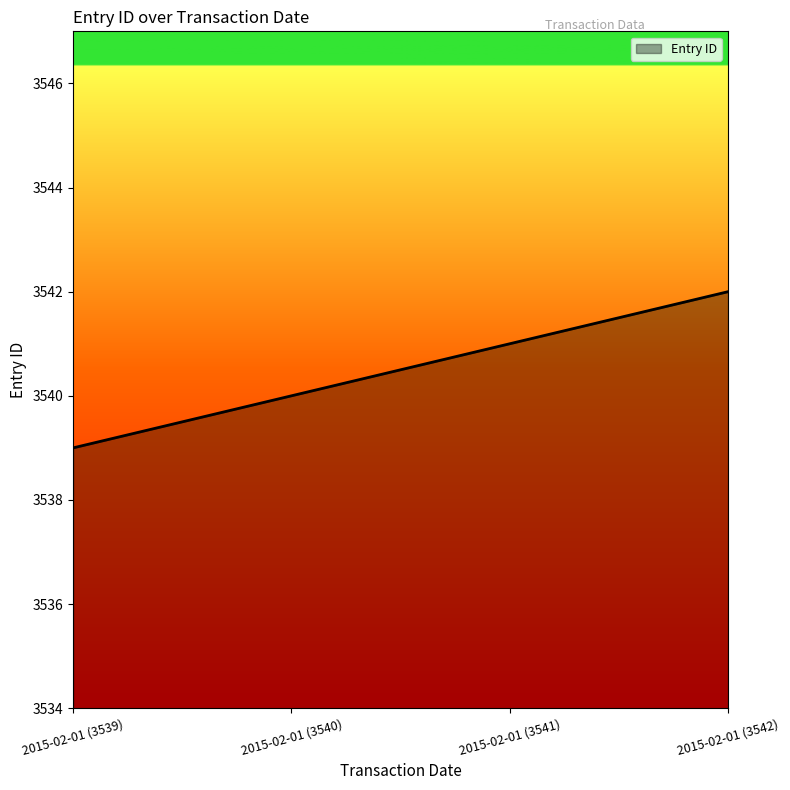

What is the sum of all values?

14162